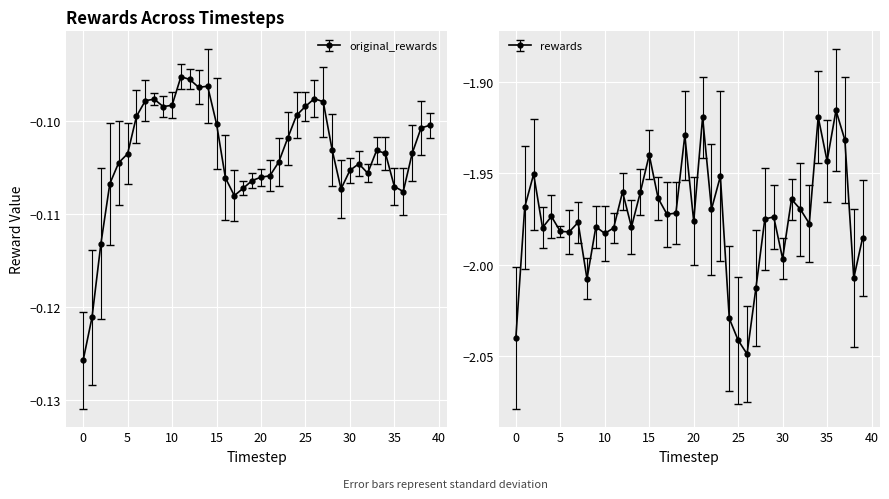

What value does the rewards series have at 29?

-2.0